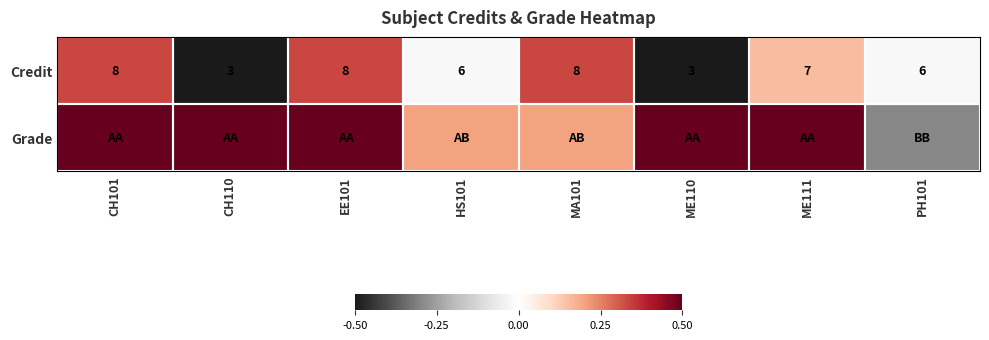

Which category has the highest value across all series?

CH101